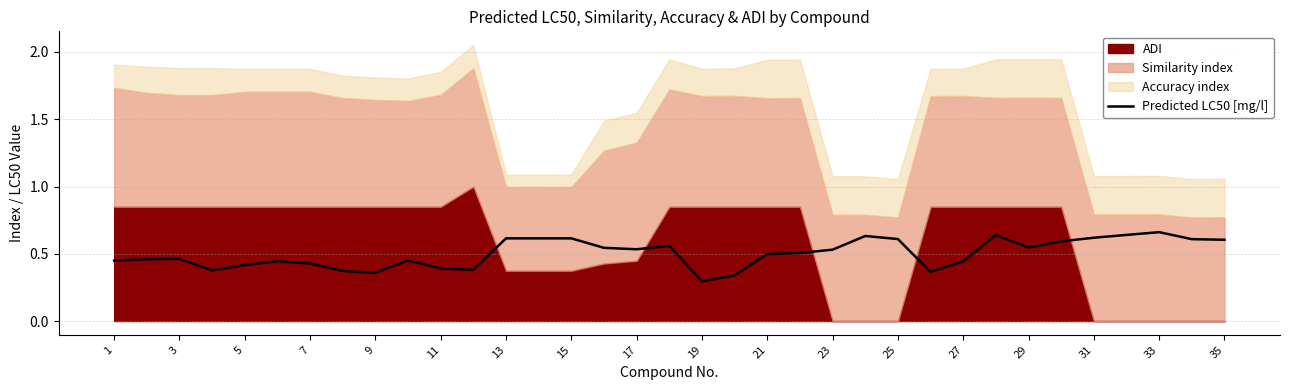

The Predicted LC50 [mg/l] series shows 0.1 at 13. True or false?

False